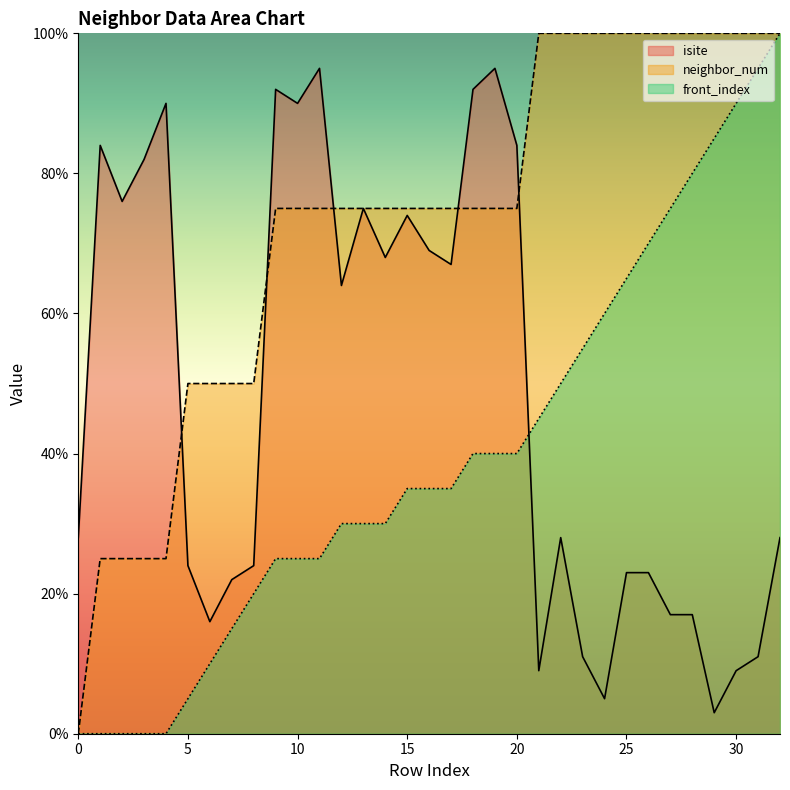

What is the difference between the second highest and second lowest values in the isite series?

90.0